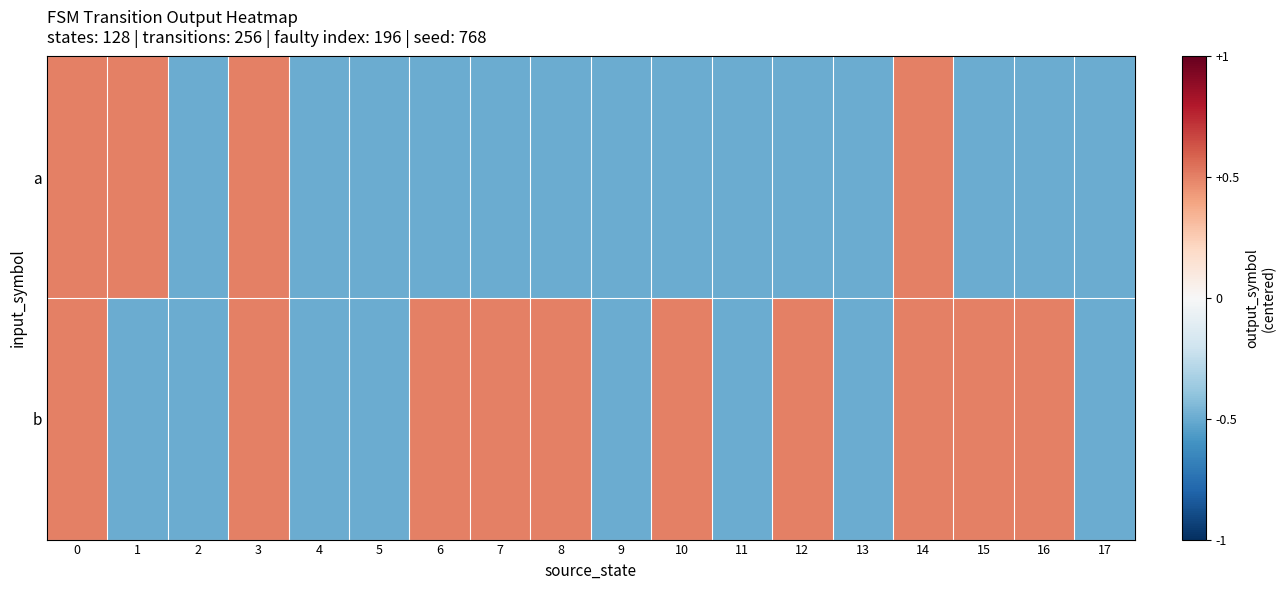

Which series has the widest spread of values?

a